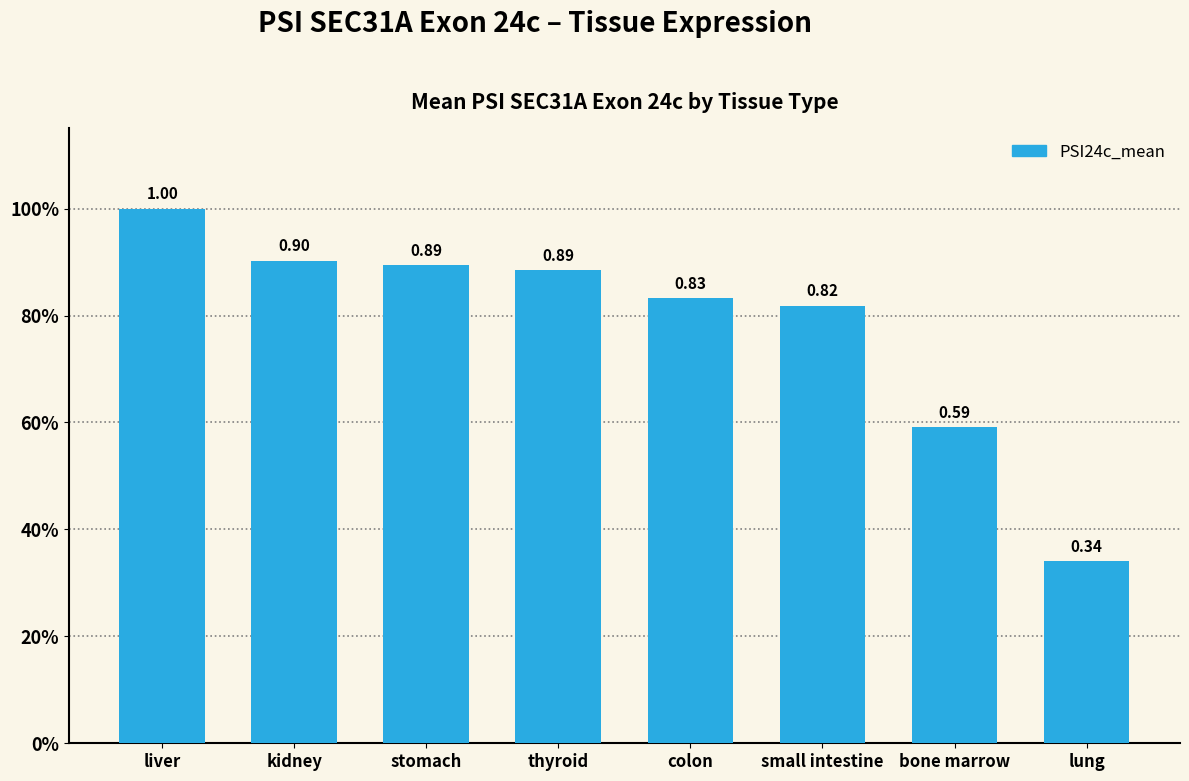

At which label is the value closest to 0?

lung